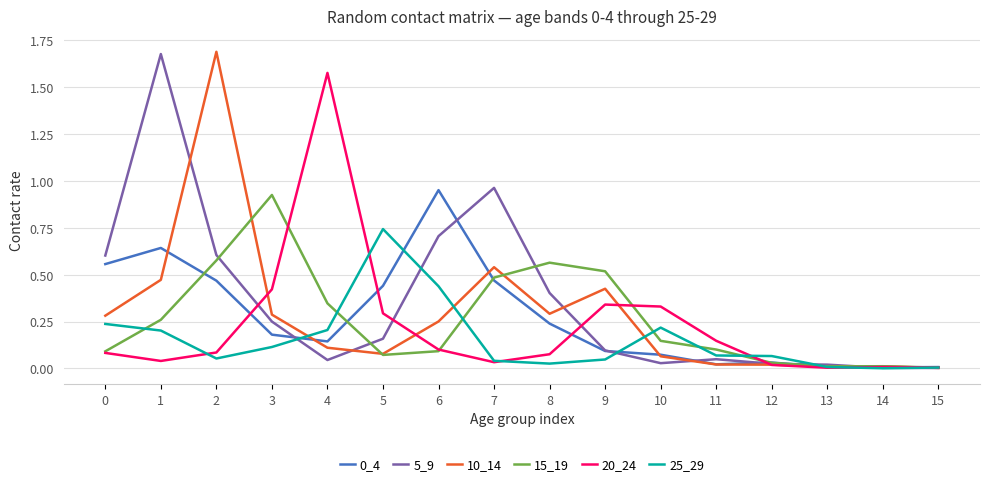

What is the total value across all series at 2?

3.5